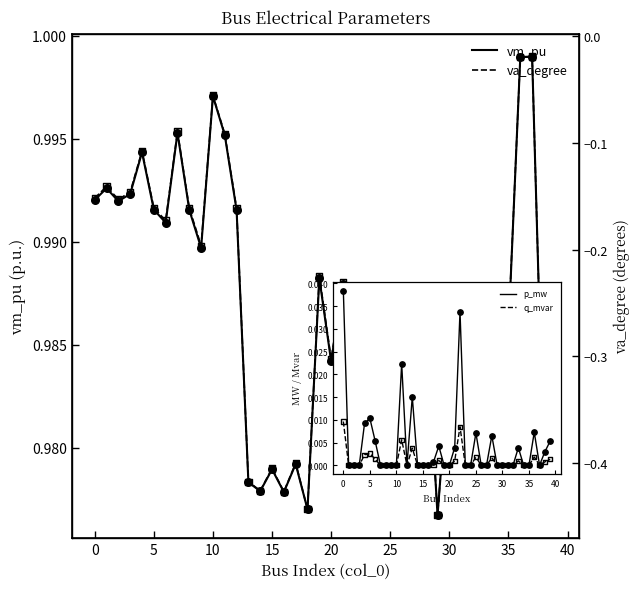

What is the total value across all series at 14?

0.6